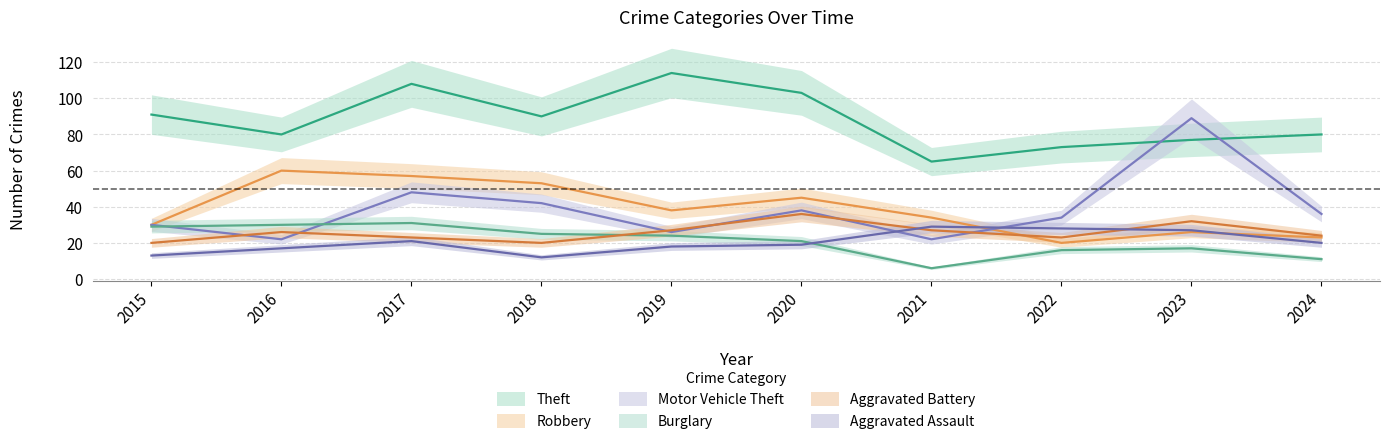

At which label does Aggravated Battery reach its peak?

2020